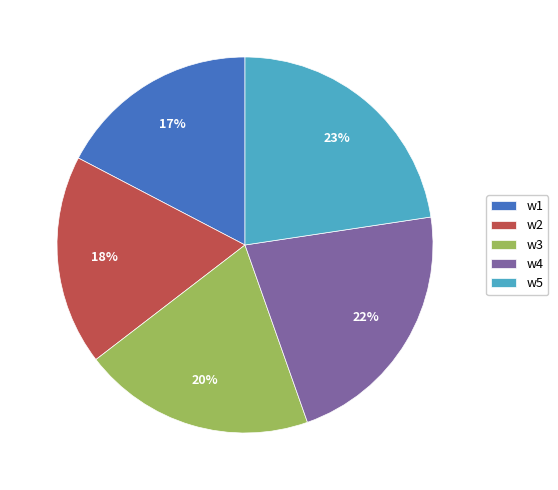

Is there any slice that represents more than half of the pie?

No